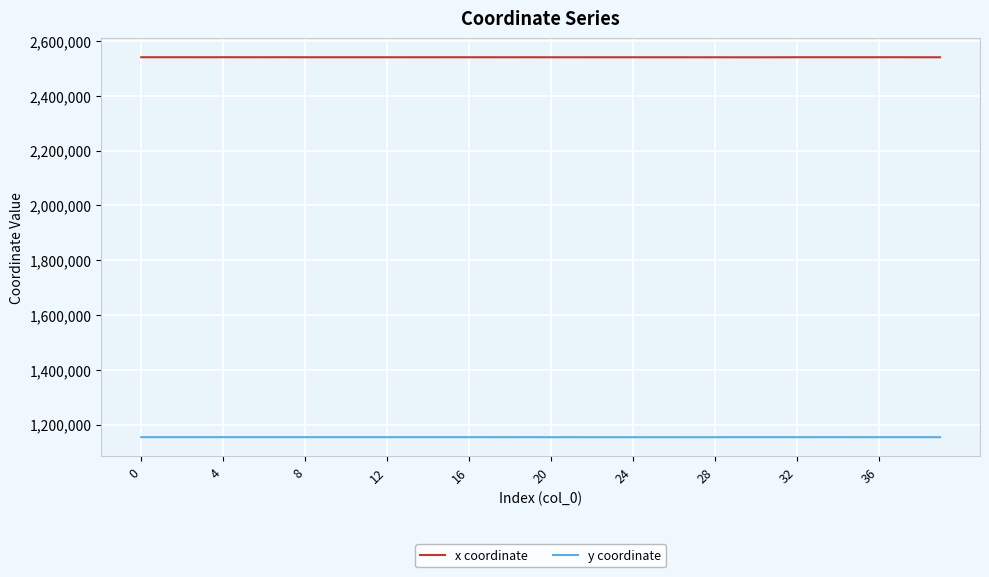

What is the lowest value of the x coordinate series?

2540350.2